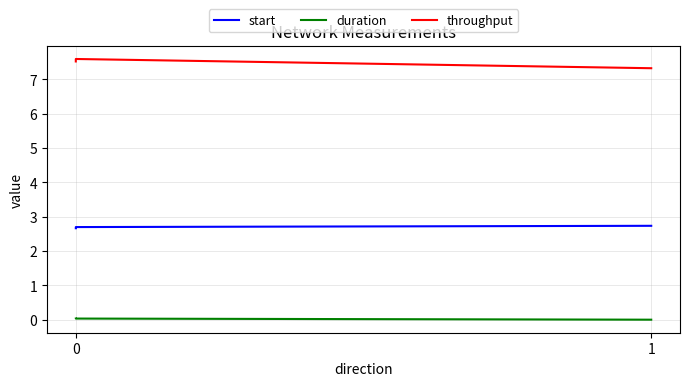

Reading left to right, list all the values displayed in this chart.

start: 2.7	2.7	2.7
duration: 0.0	0.0	0.0
throughput: 7.5	7.6	7.3